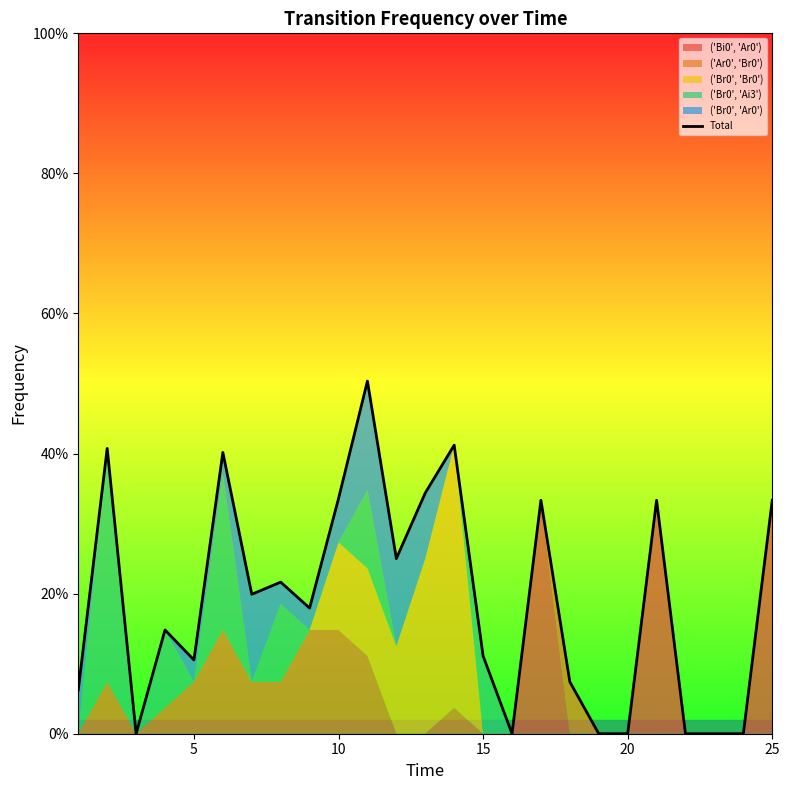

What is the difference between the values at 10 and 20?

0.1